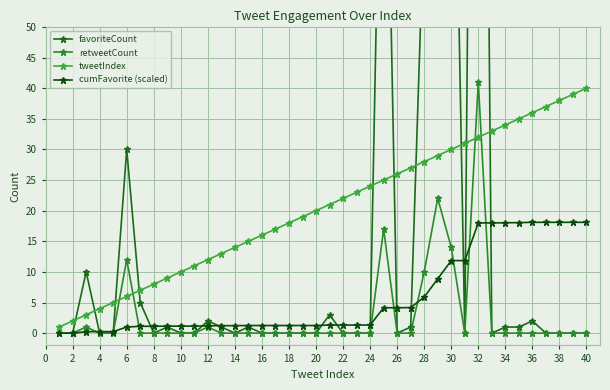

The value of cumFavorite (scaled) at 18 is 1.2. True or false?

True